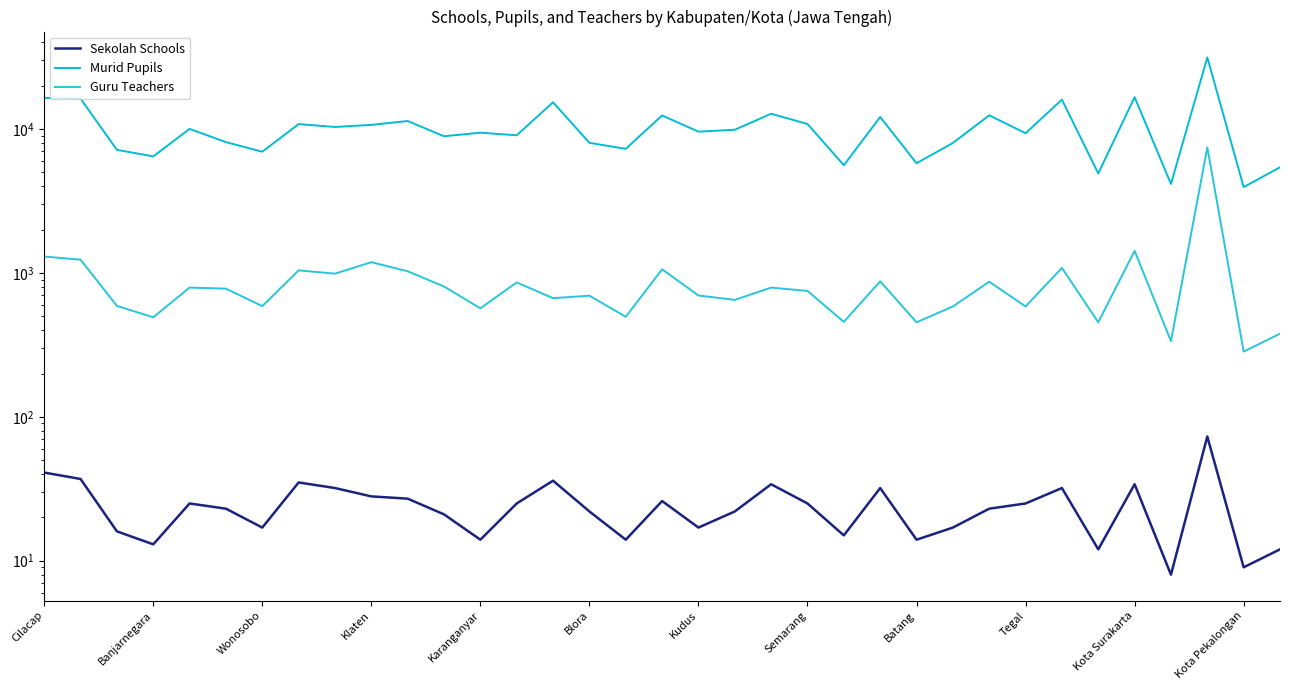

At which category is the sum across all series the highest?

32